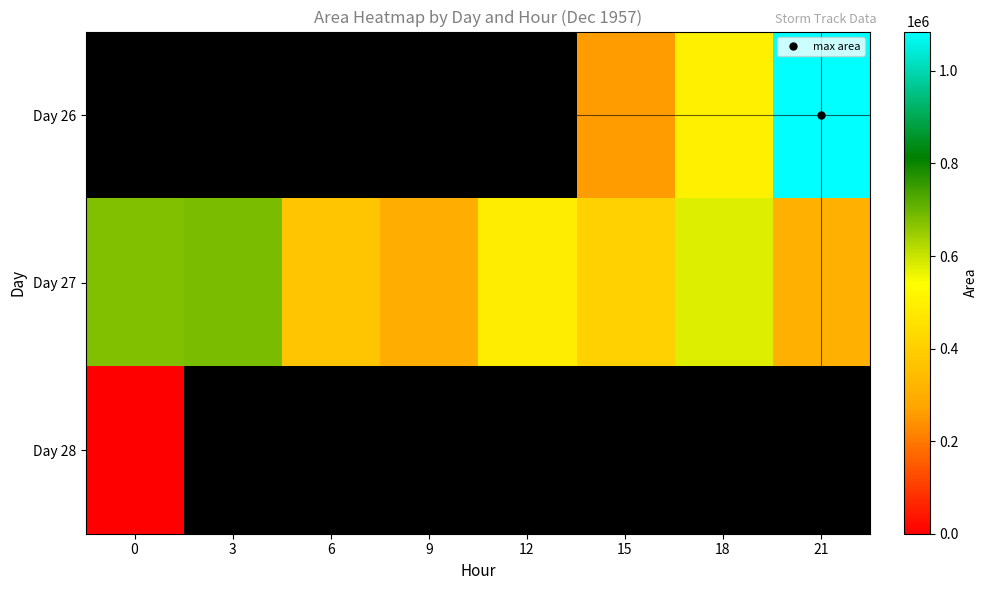

What is the approximate value of Day 26 at 21?

1085000.0